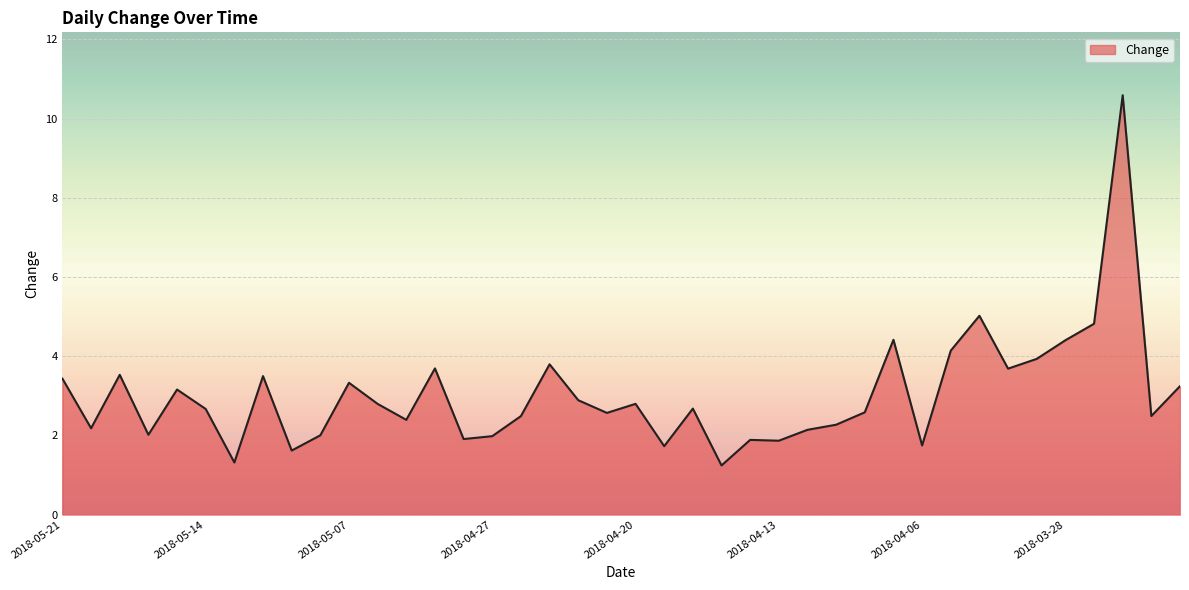

What is the smallest value displayed?

1.2